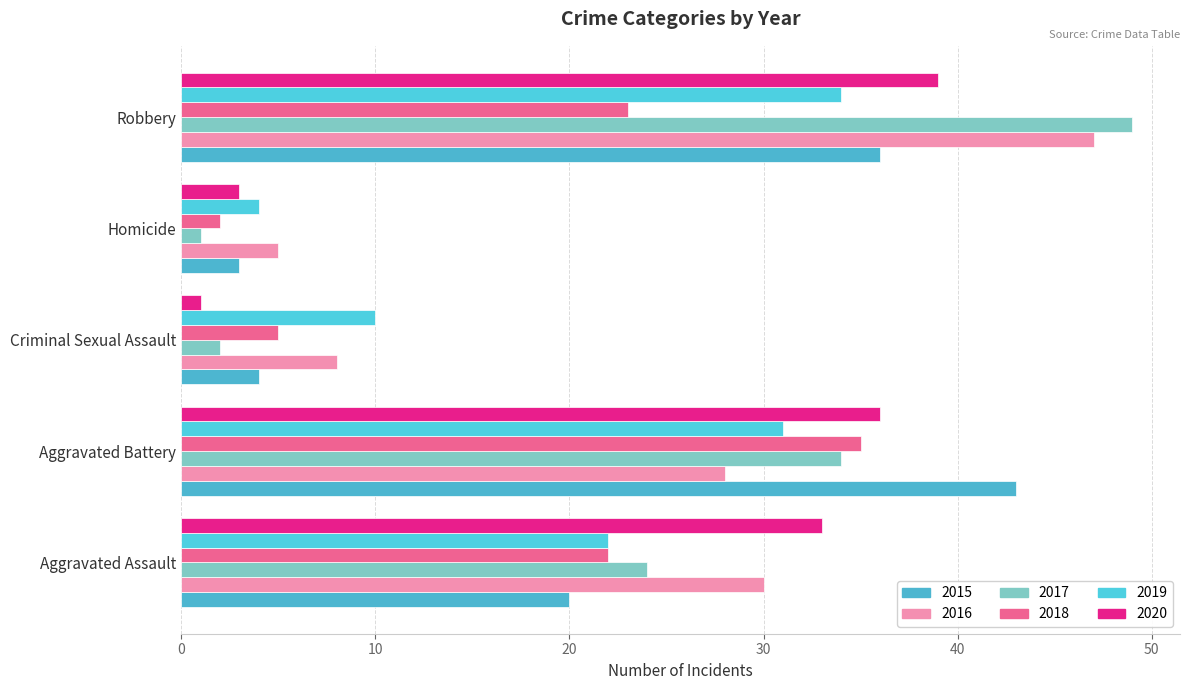

At which category is the sum across all series the highest?

Robbery